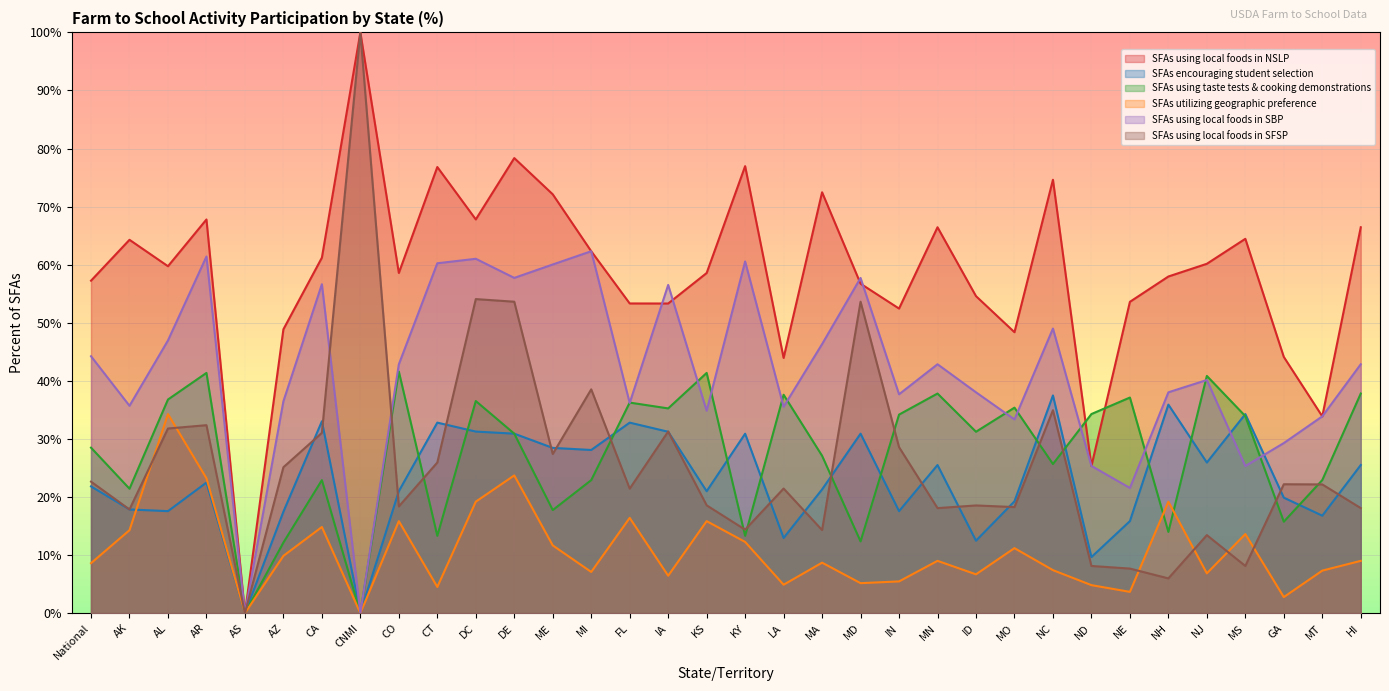

What are all the series names shown in the legend?

SFAs using local foods in NSLP, SFAs encouraging student selection, SFAs using taste tests & cooking demonstrations, SFAs utilizing geographic preference, SFAs using local foods in SBP, SFAs using local foods in SFSP